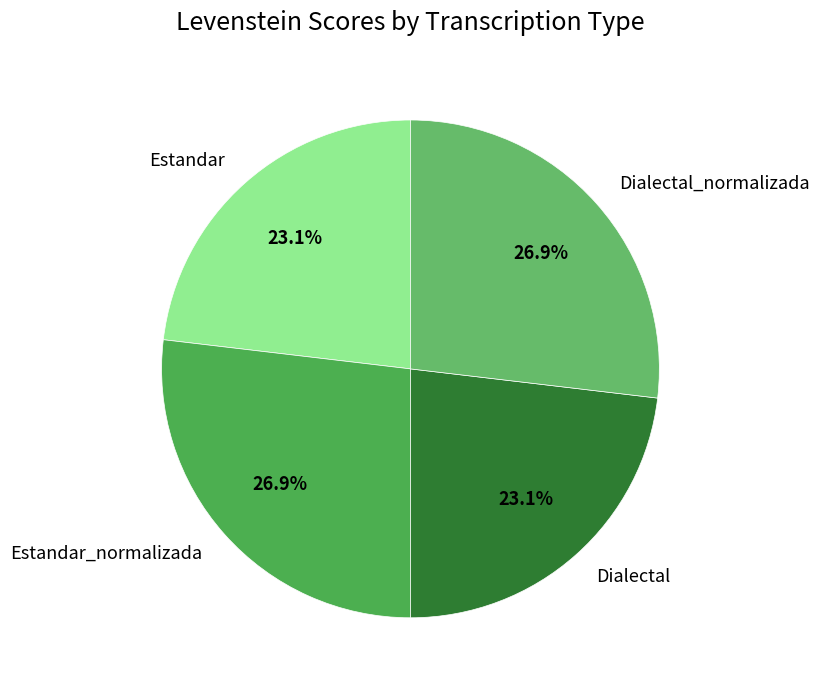

Is Dialectal_normalizada the majority of the pie?

No